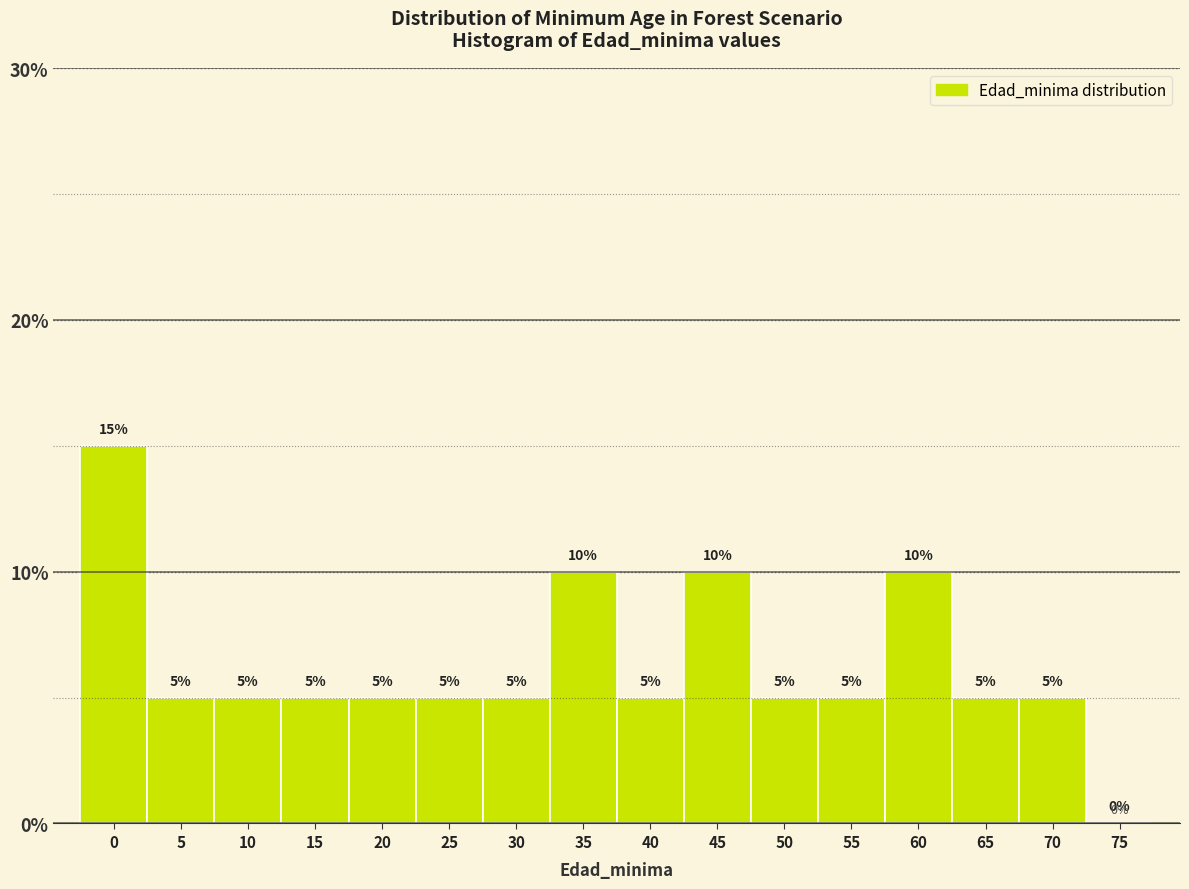

Reading left to right, transcribe all the data shown in this chart.

0=15	5=5	10=5	15=5	20=5	25=5	30=5	35=10	40=5	45=10	50=5	55=5	60=10	65=5	70=5	75=0